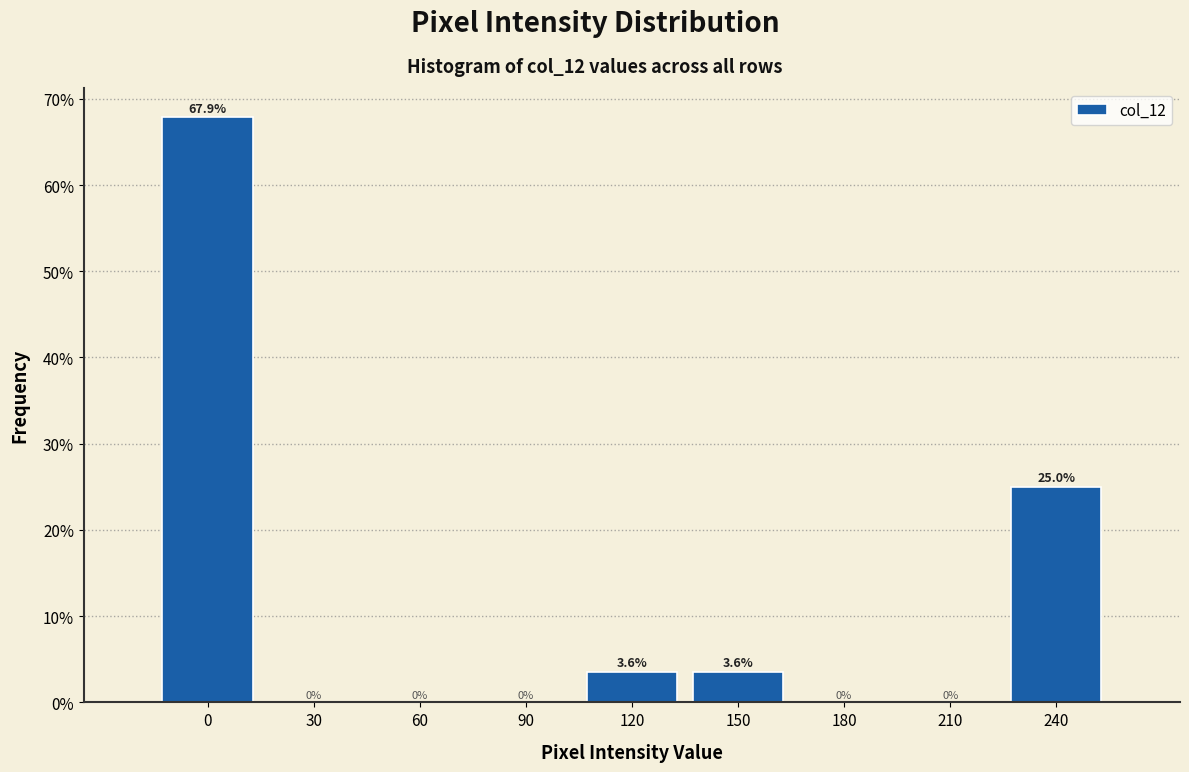

Reading right to left, transcribe all the data shown in this chart.

240=25.0	210=0.0	180=0.0	150=3.6	120=3.6	90=0.0	60=0.0	30=0.0	0=67.9